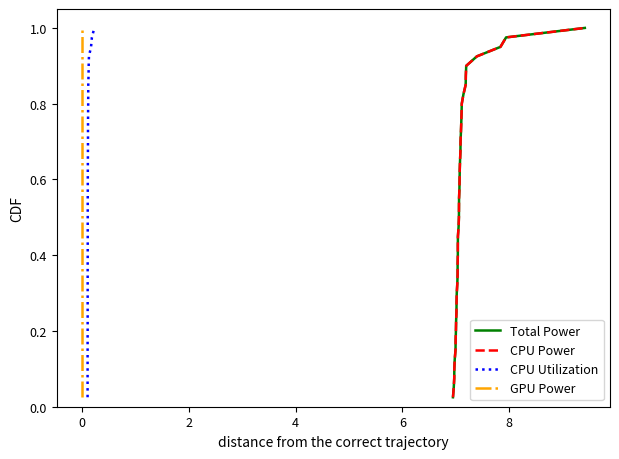

What is the value of the CPU Power point at the 18th from the left?

0.5